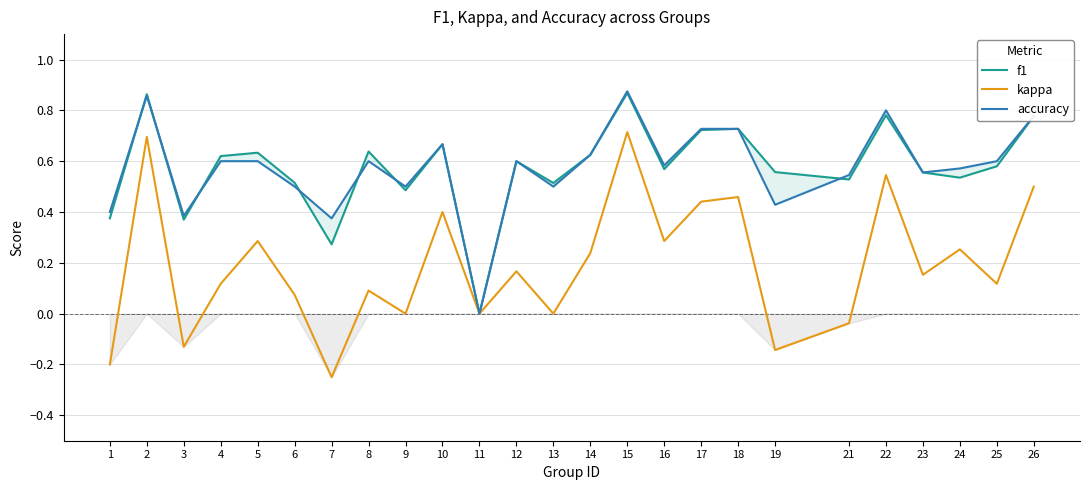

How many f1 values are between 0 and 1?

25